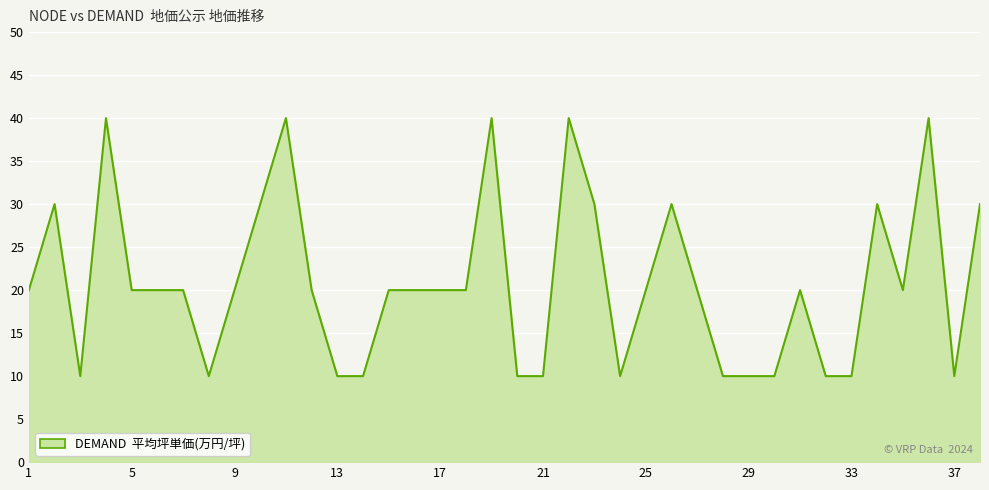

The value at 9 is 34. True or false?

False